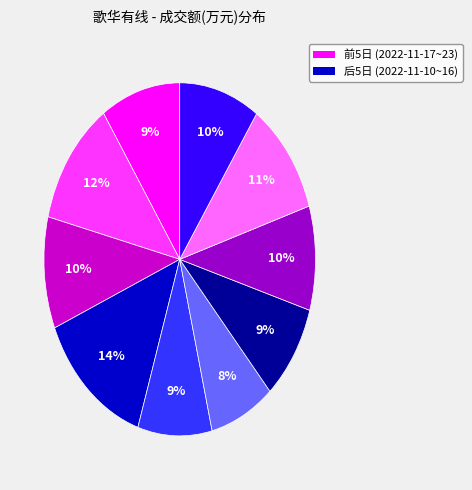

To the nearest percent, what is the average slice percentage?

10%